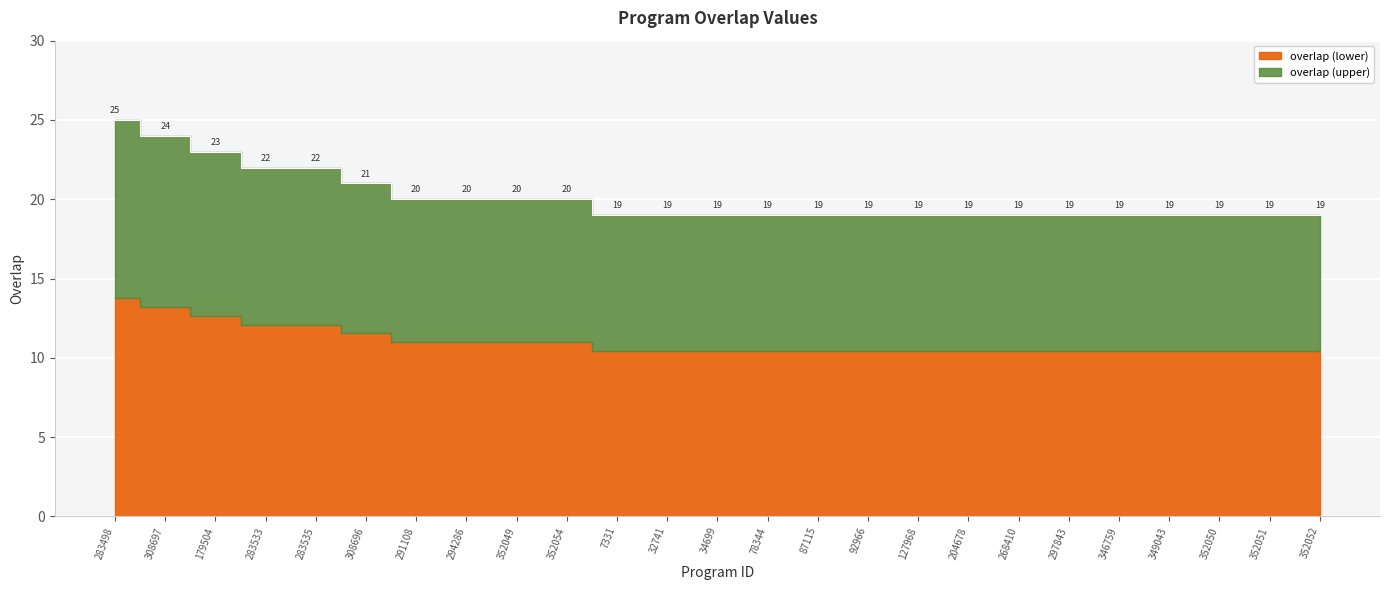

Reading left to right, list all the values displayed in this chart.

283498=25	308697=24	179504=23	283533=22	283535=22	308696=21	291108=20	294286=20	352049=20	352054=20	7331=19	32741=19	34699=19	78344=19	87115=19	92966=19	127968=19	204678=19	268410=19	297843=19	346759=19	349043=19	352050=19	352051=19	352052=19